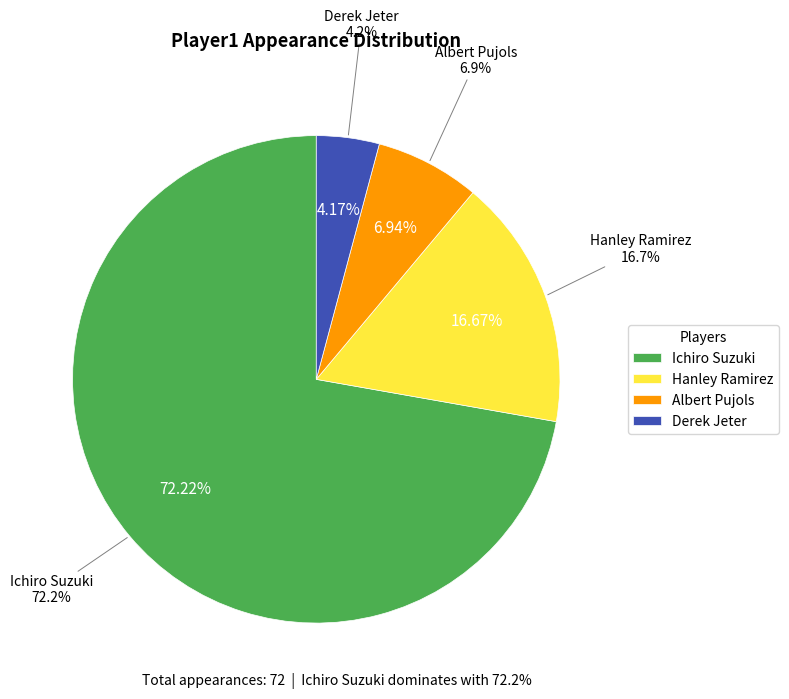

To the nearest percent, what is the combined percentage of Ichiro Suzuki and Albert Pujols?

79%